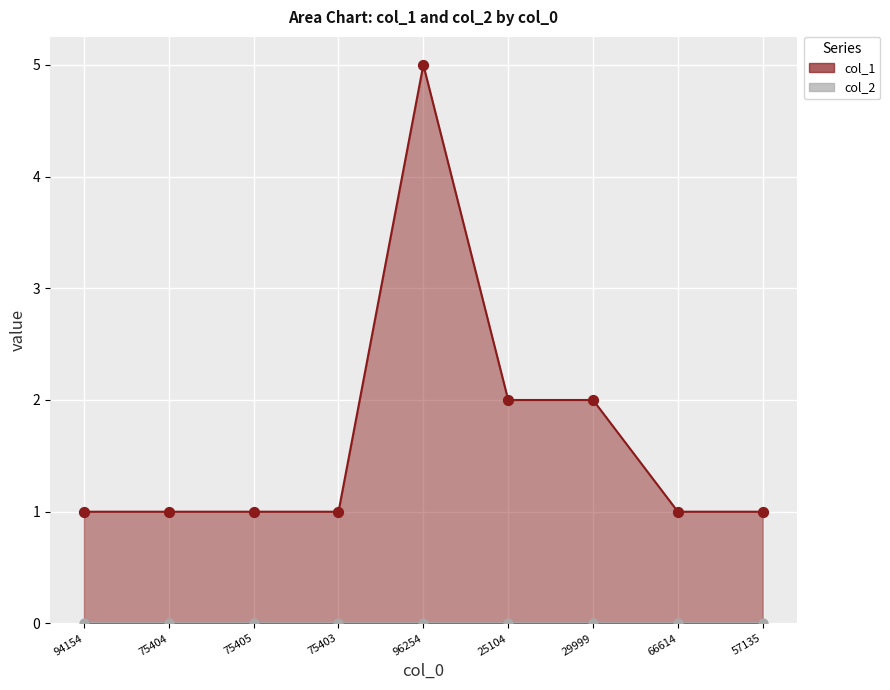

Between 75403 and 29999, which is larger?

29999